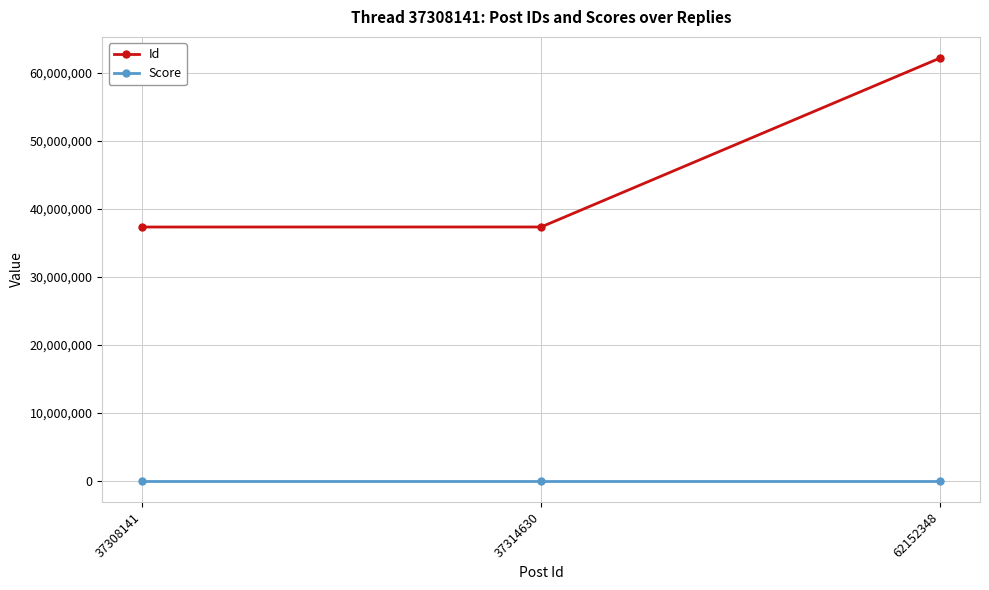

The value of Score at 37314630 is 0. True or false?

True